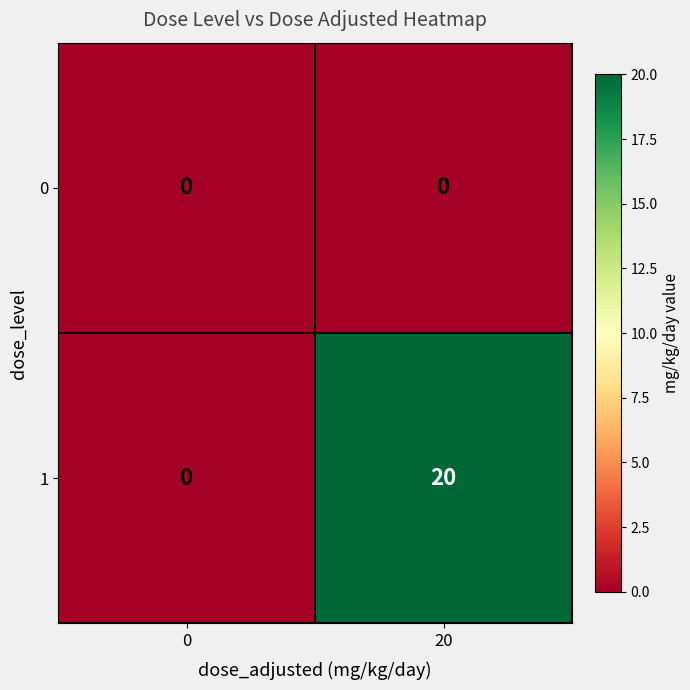

At which category is the sum across all series the highest?

20